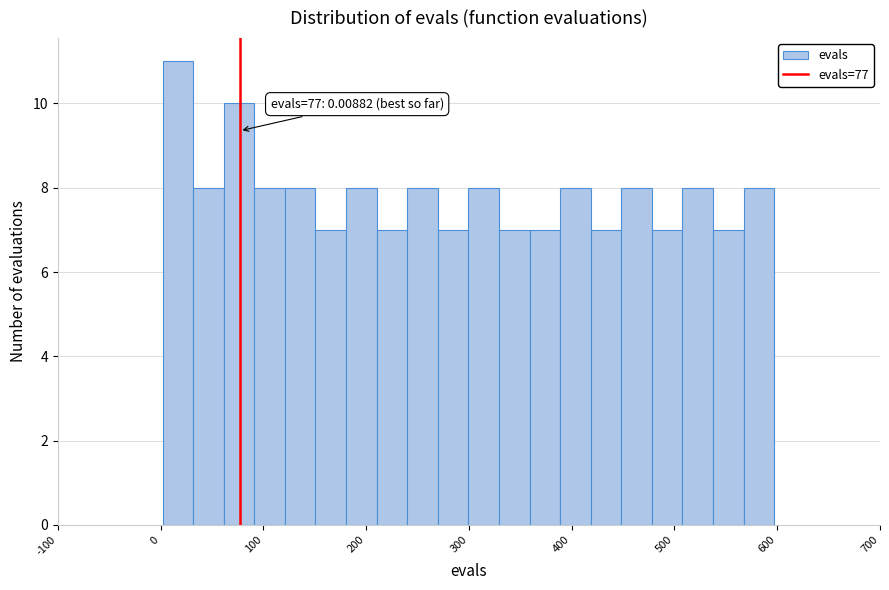

Read against the x-axis, roughly where is the centre of the tallest bar?

20